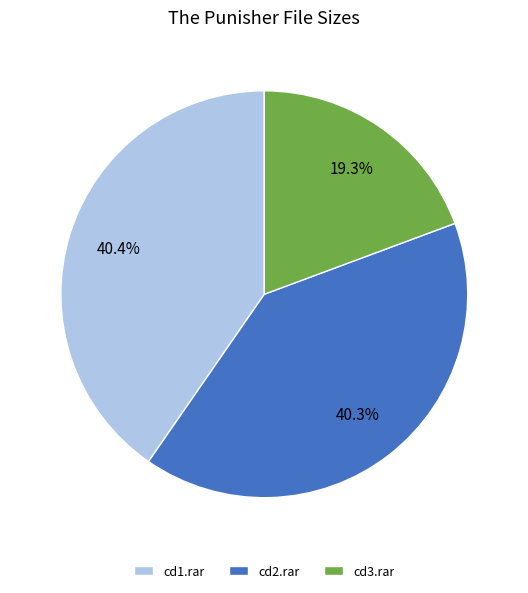

What is the smallest slice in the pie chart?

cd3.rar